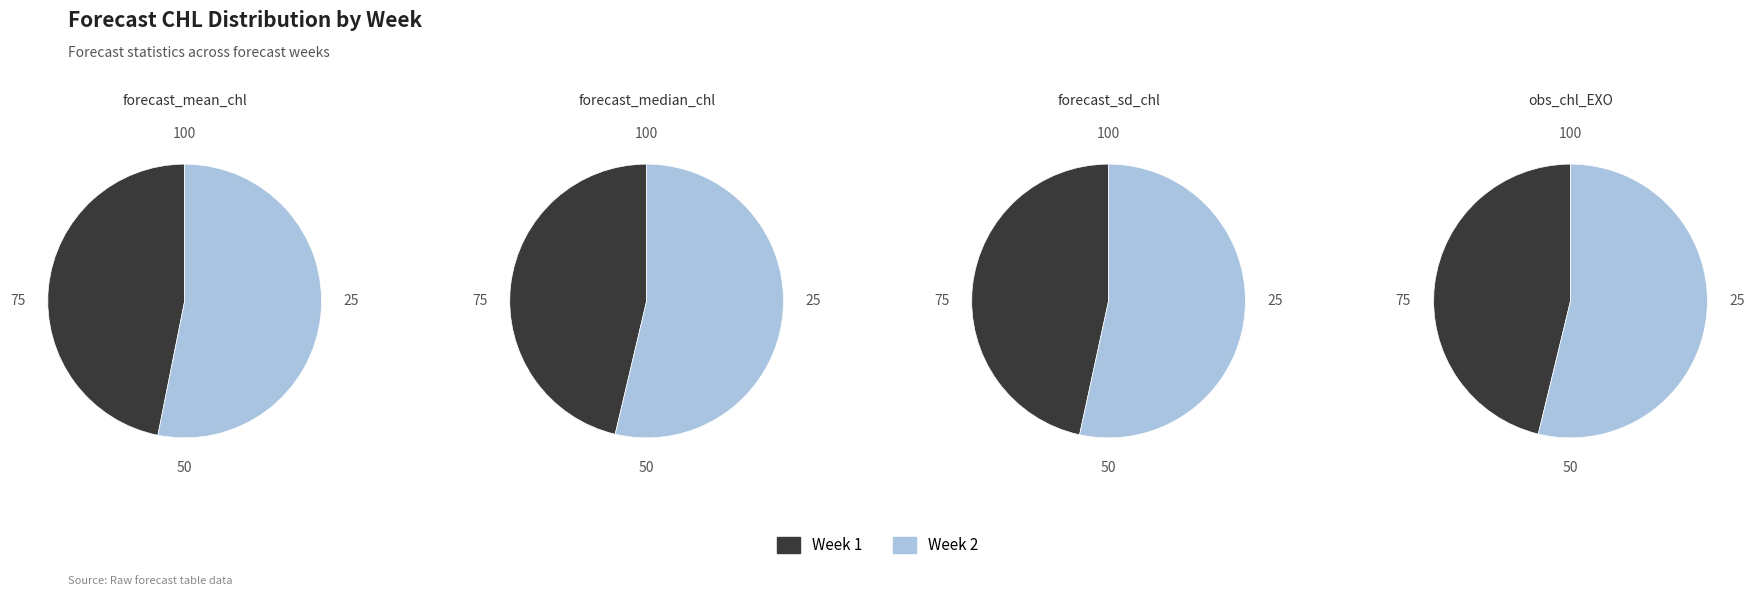

Rank the categories by forecast_mean_chl value from lowest to highest.

Week 1, Week 2